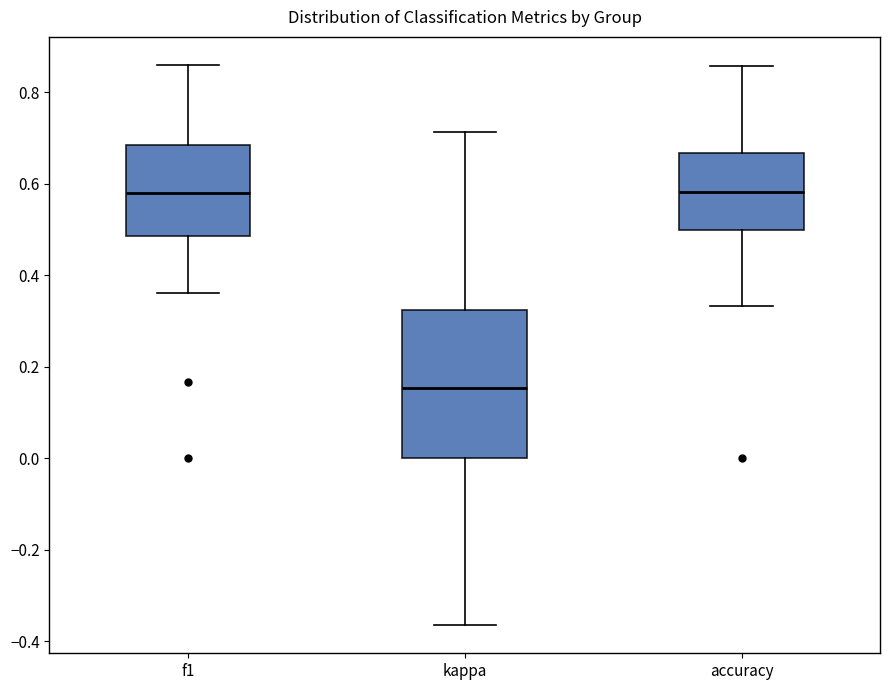

Comparing the boxes themselves (not the whiskers), which one is the tallest?

kappa